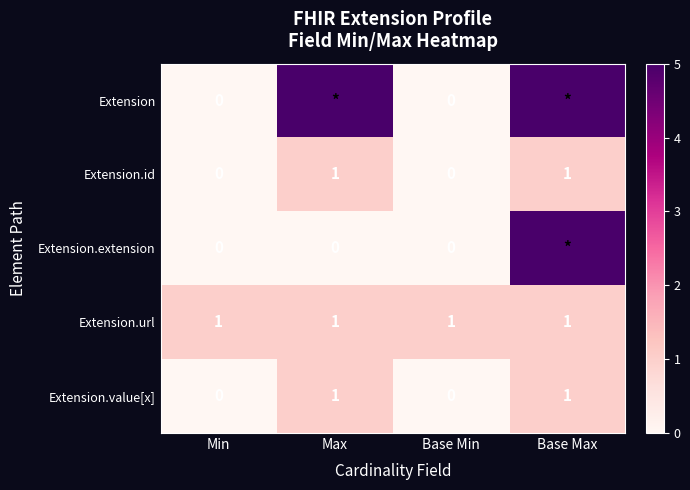

True or false: Extension.url has a value of 1 at Max.

True